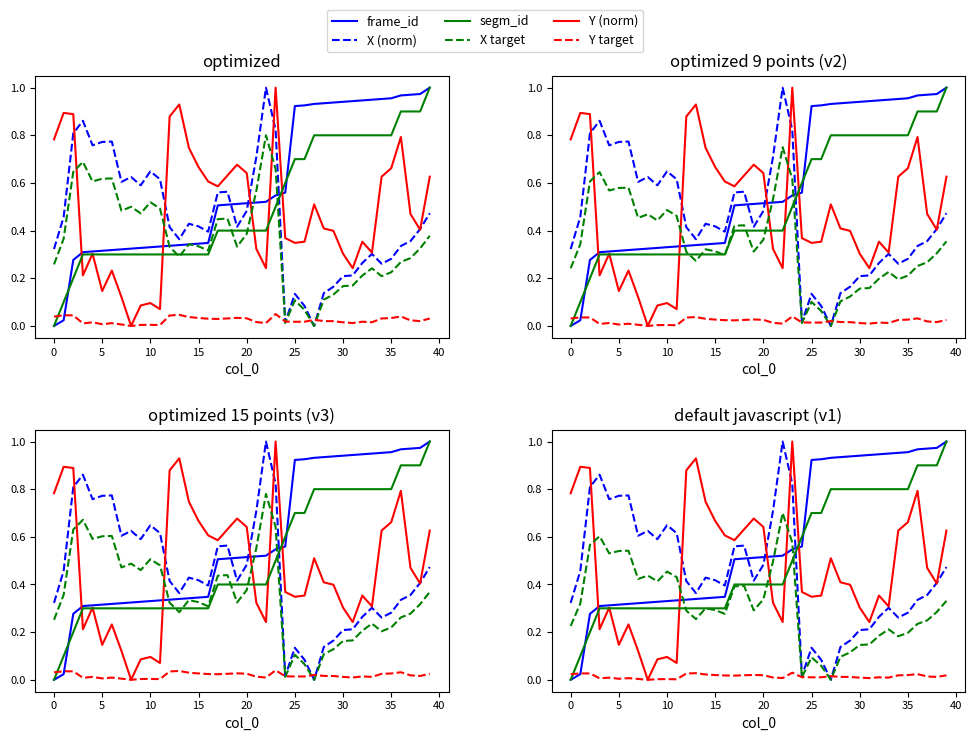

The Y (norm) series shows 0.8 at 34. True or false?

False